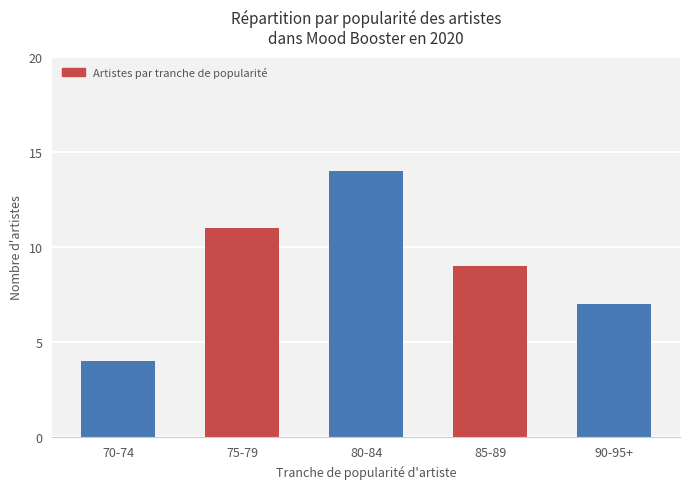

Which has a higher value, 90-95+ or 85-89?

85-89